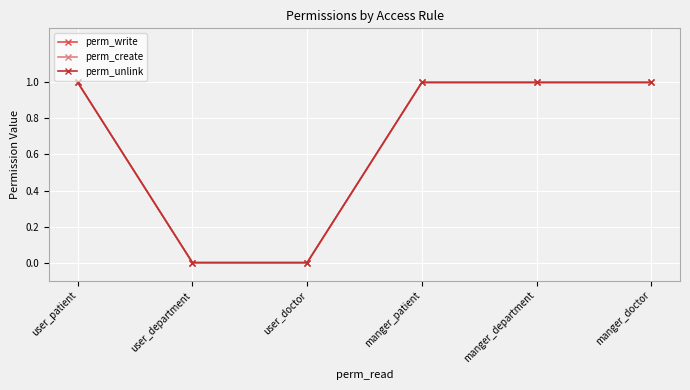

Is this an area chart (filled region under the line)?

No